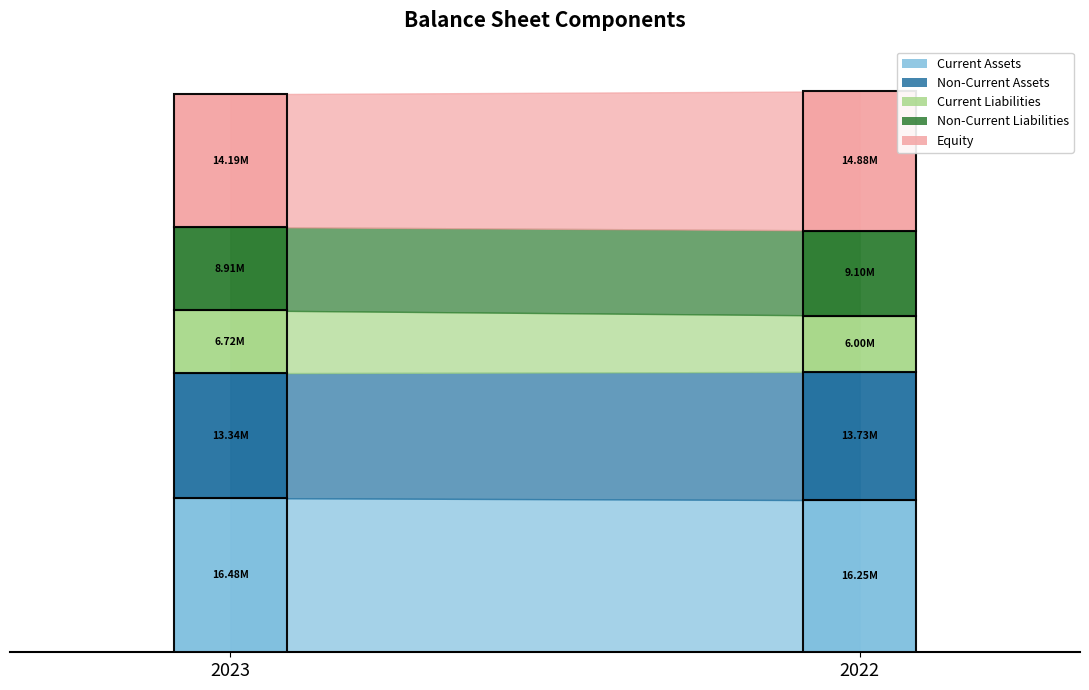

Which category has the highest value in the Non-Current Liabilities series?

2022